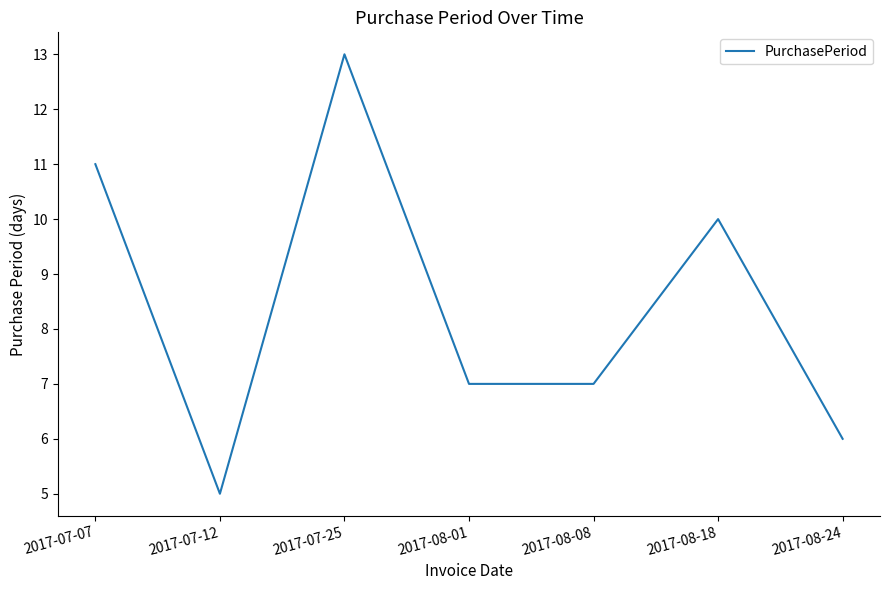

What position from the right is 2017-08-24?

1